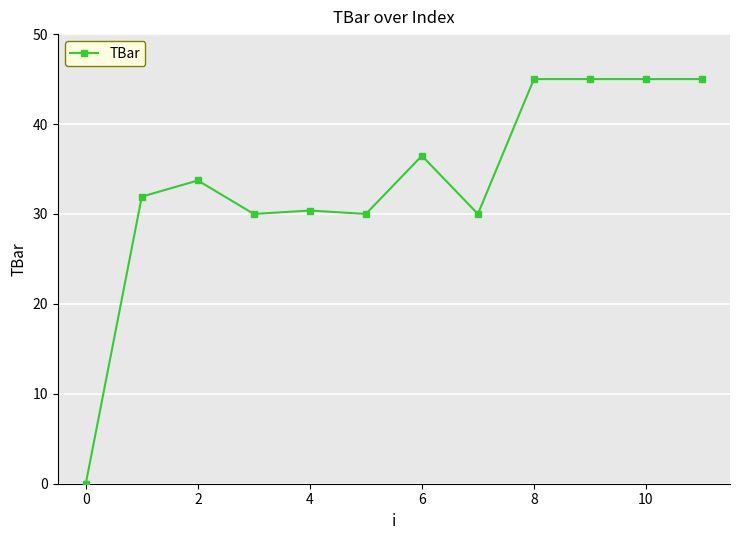

How many lines are shown in the chart?

1